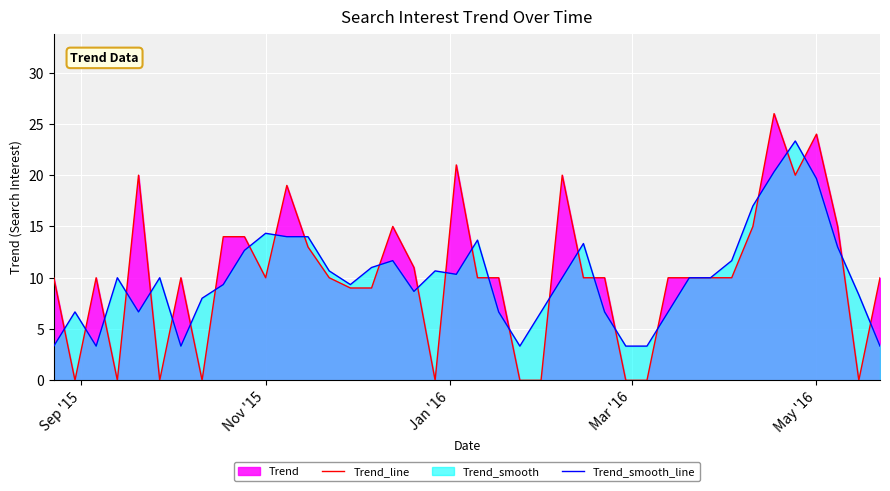

What is the highest value of the Trend_smooth_line series?

23.3